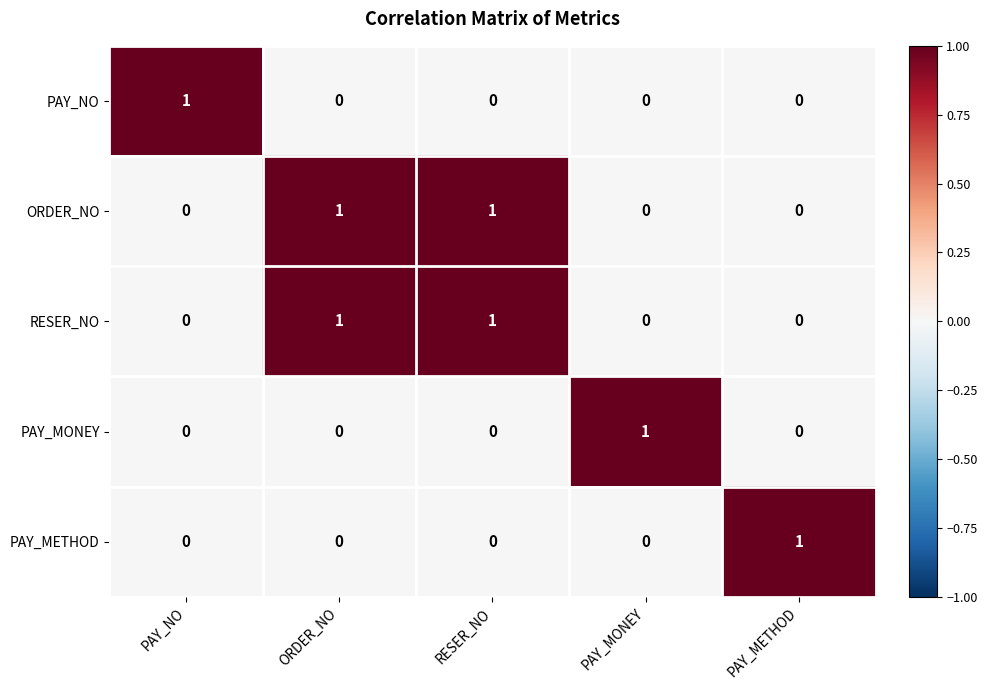

Reading left to right, what are all the values shown in this chart?

PAY_NO: 1	0	0	0	0
ORDER_NO: 0	1	1	0	0
RESER_NO: 0	1	1	0	0
PAY_MONEY: 0	0	0	1	0
PAY_METHOD: 0	0	0	0	1